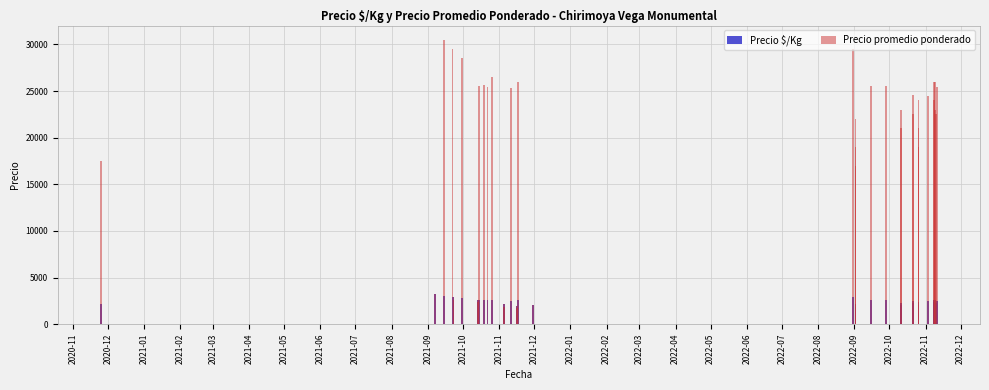

How many bars are there in each group?

2